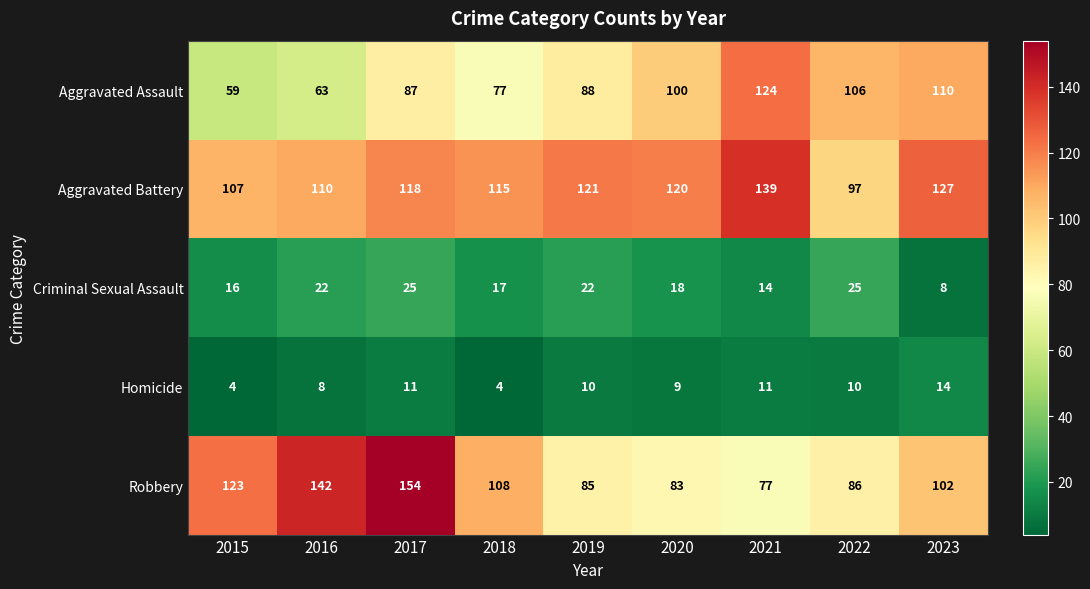

Which series changed the most between 2021 and 2023?

Robbery